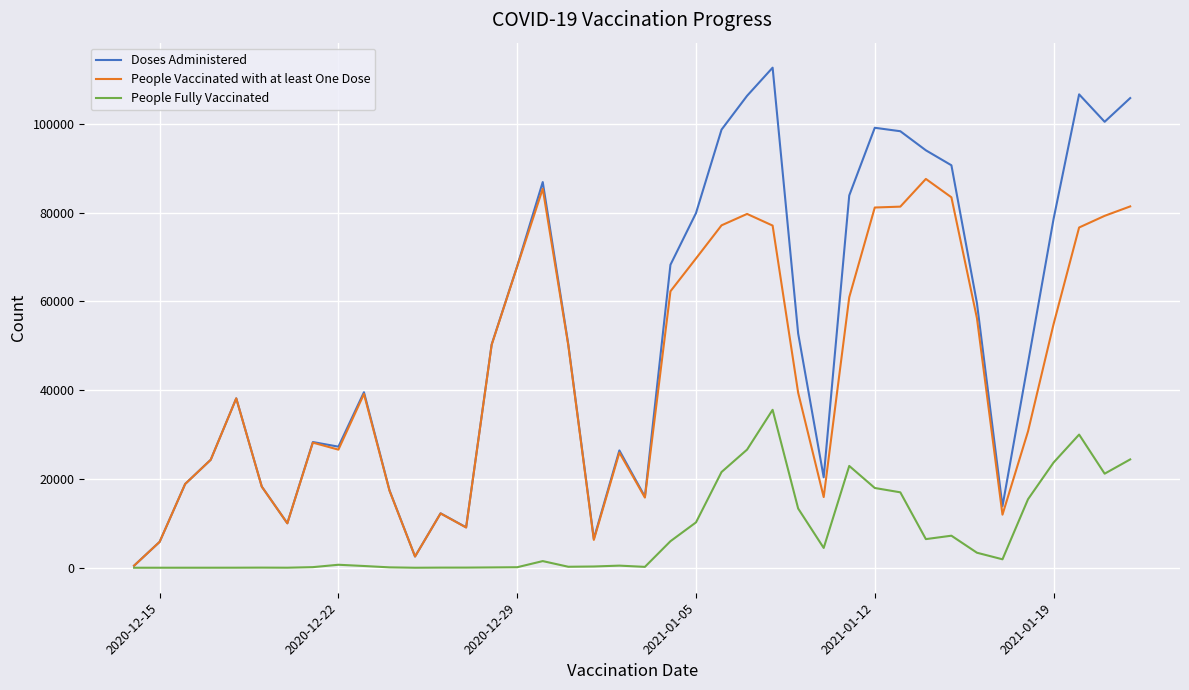

Which series has the widest spread of values?

Doses Administered